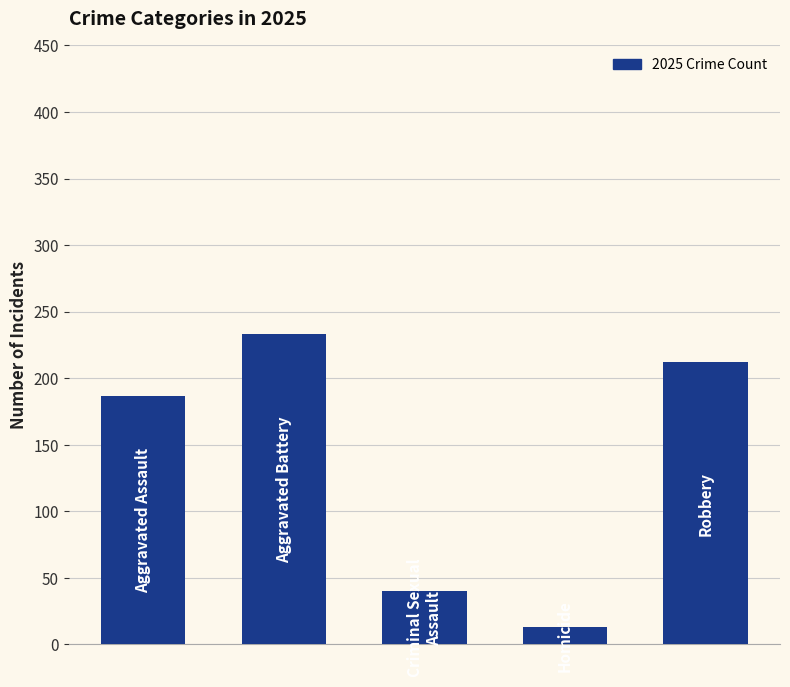

What is the minimum value shown in the chart?

13